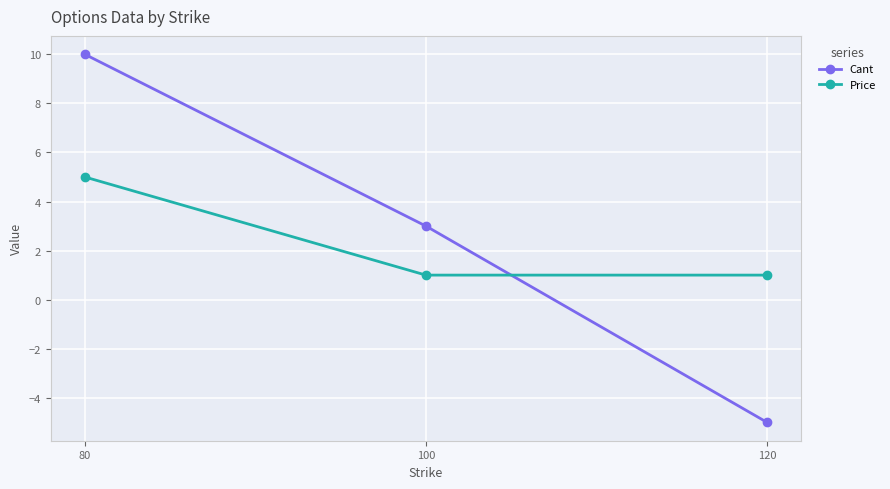

True or false: Cant has a value of 4 at 100.

False